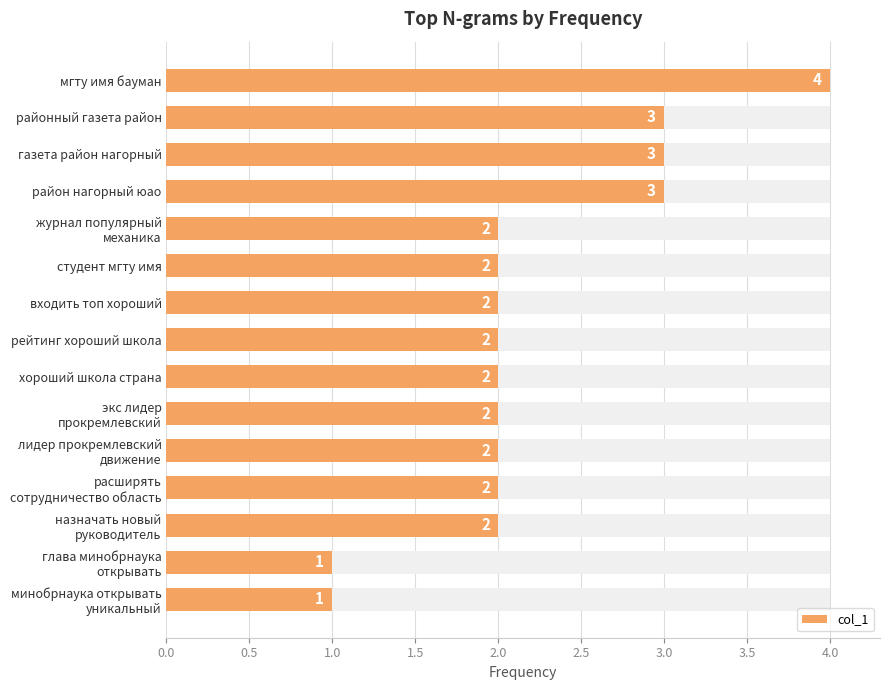

Is it true that the value at экс лидер прокремлевский is 3?

False